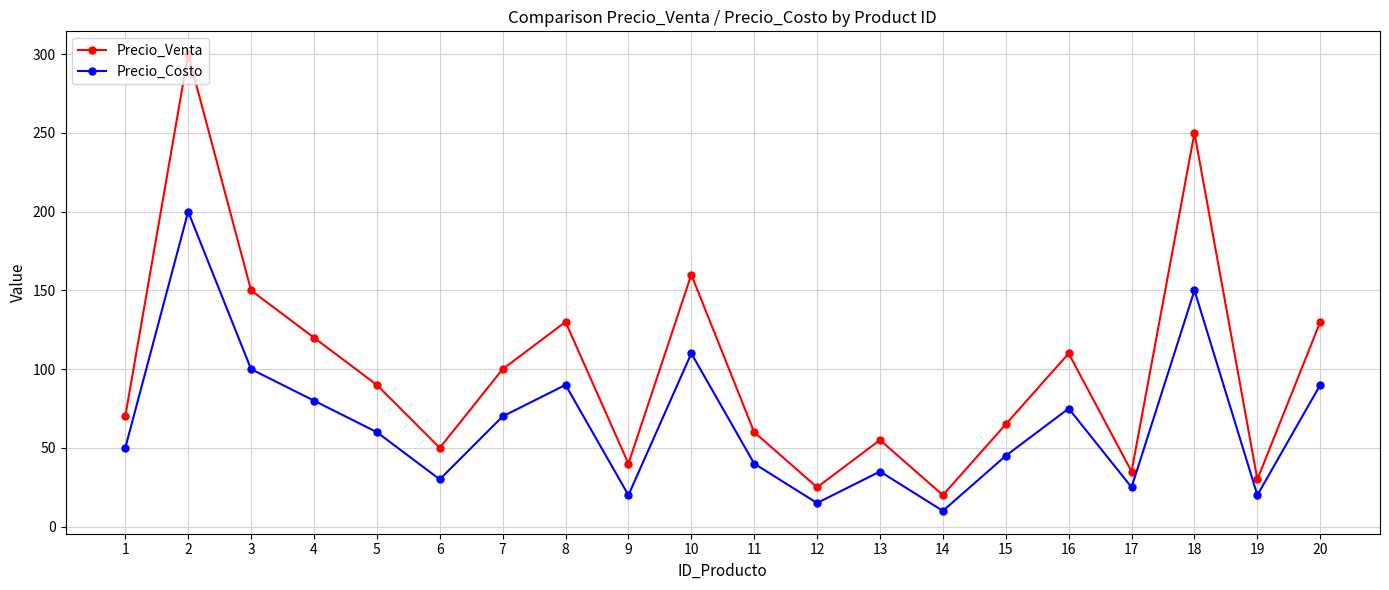

What are all the series names shown in the legend?

Precio_Venta, Precio_Costo